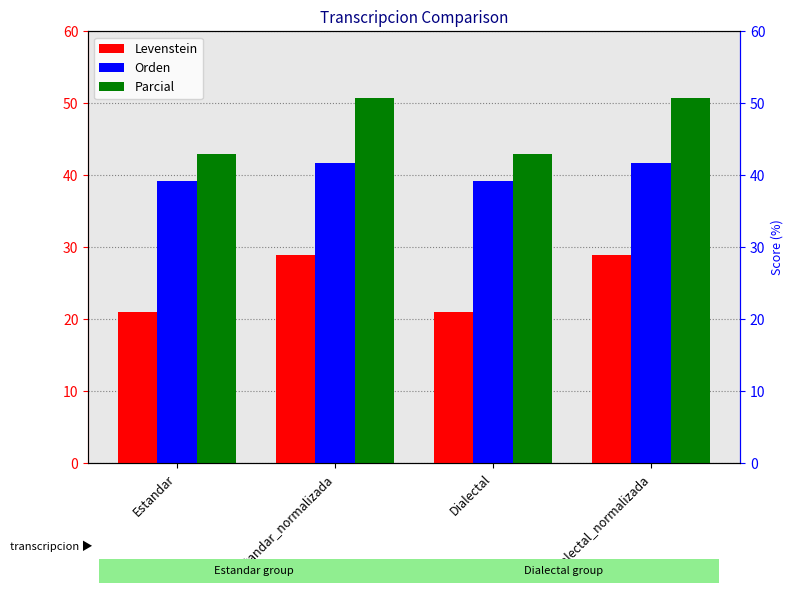

What is the value of the Parcial bar at the 2nd from the left?

50.7